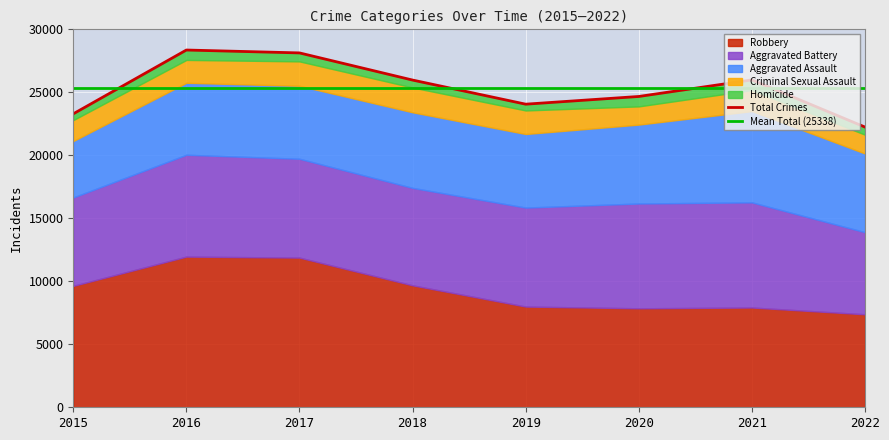

Rank the categories by Criminal Sexual Assault value from highest to lowest.

2018, 2017, 2019, 2016, 2021, 2015, 2022, 2020